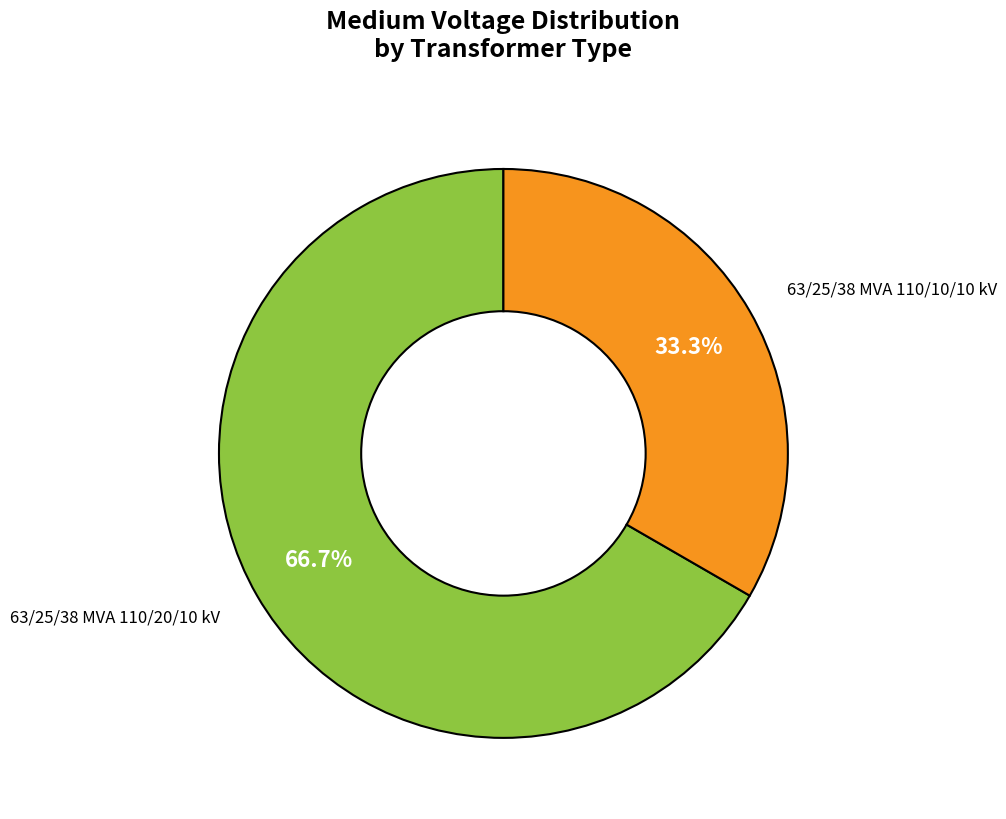

Is there any slice that represents more than half of the pie?

Yes